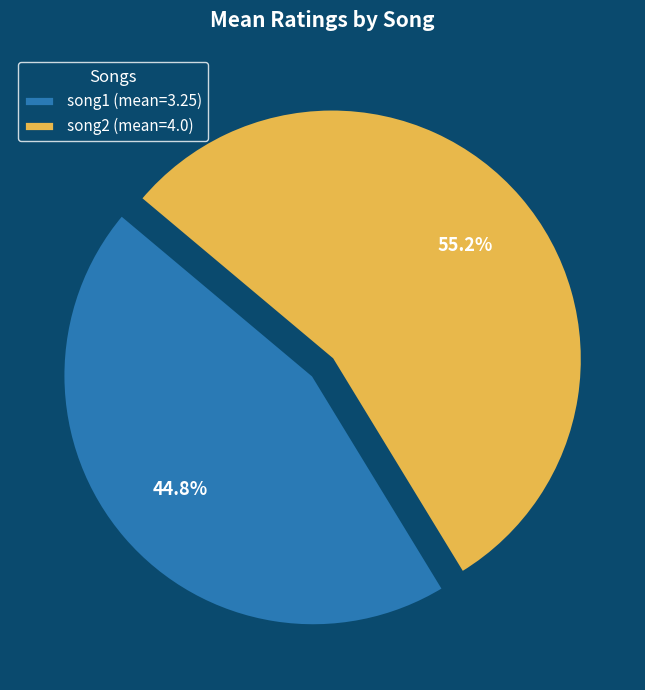

True or false: song1 accounts for 34% of the total.

False